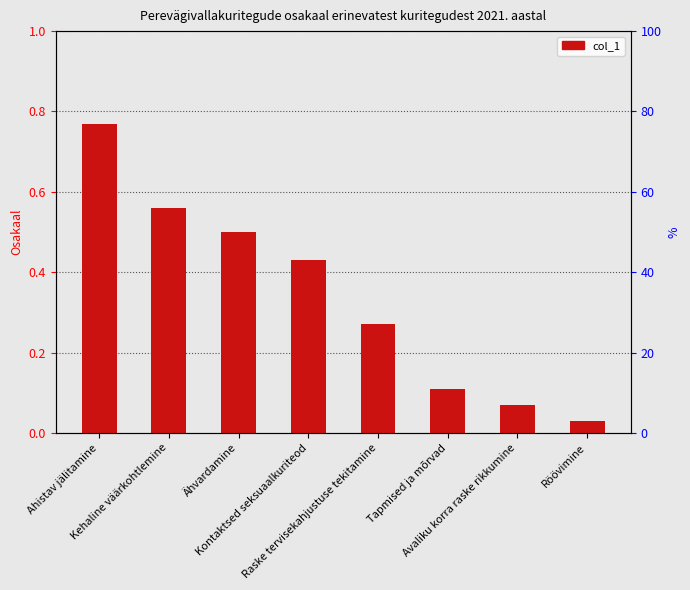

The chart shows a value of 0.0 at Röövimine. True or false?

True